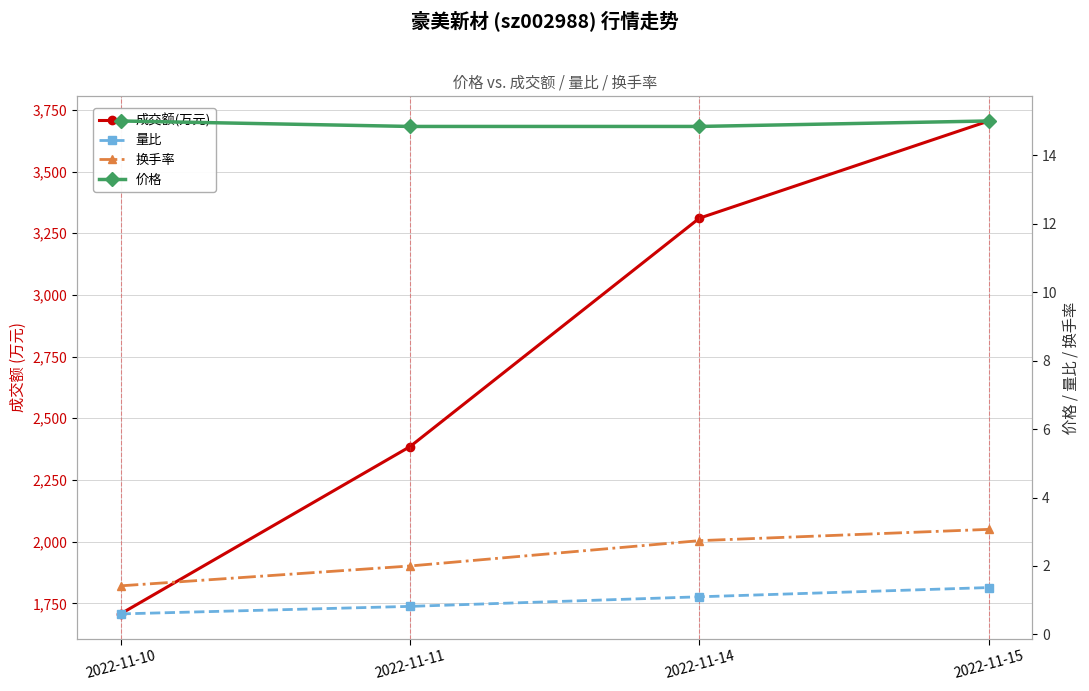

How many lines are shown in the chart?

4